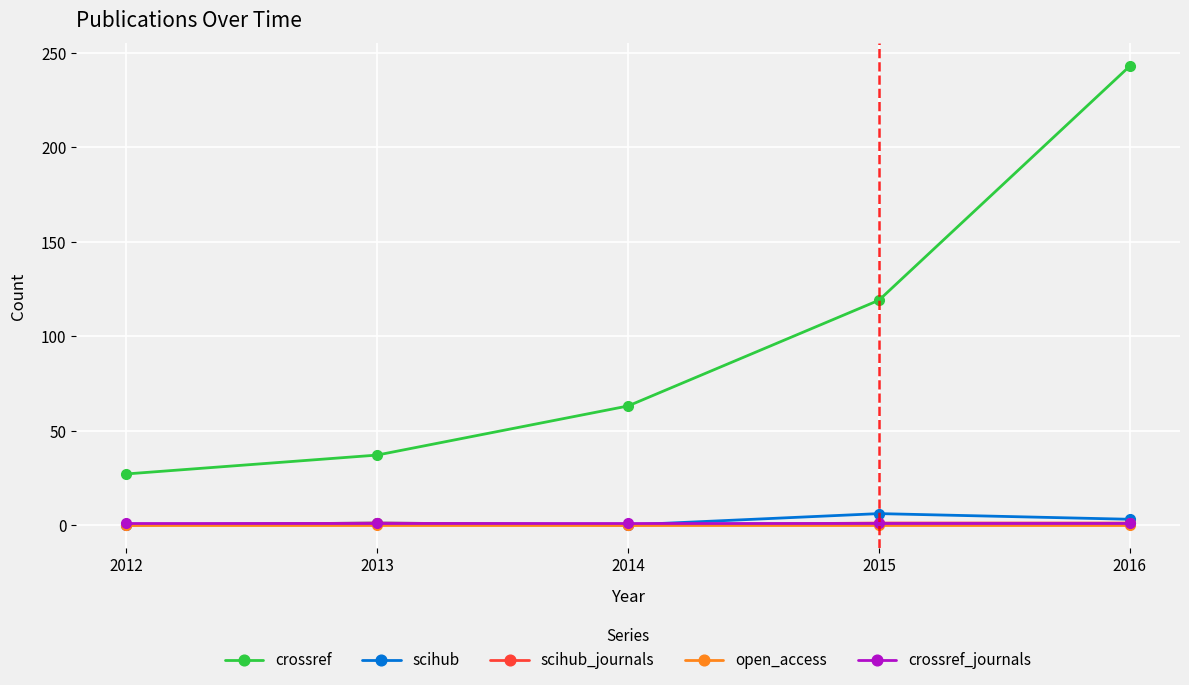

What is the average value of the crossref_journals series?

1